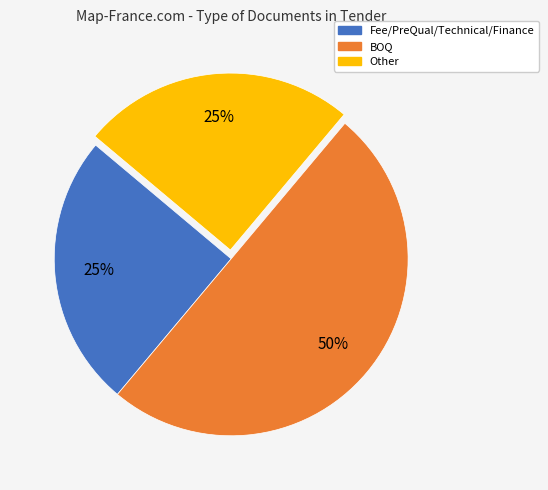

To the nearest percent, what is the average slice percentage?

33%